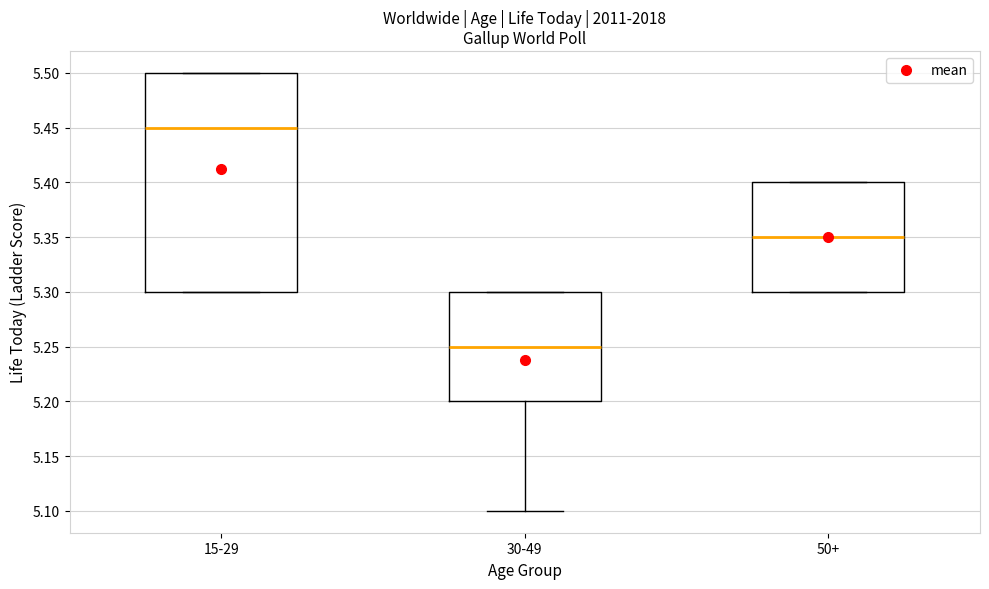

Reading left to right, transcribe this box plot: for each box, give where its median line is, the range the box spans, and where its two whiskers end, as read against the y-axis. The values are not printed on the chart, so give them approximately, as read against the axis.

15-29: median 5.45, box 5.30 to 5.50, whiskers 5.30 to 5.50
30-49: median 5.25, box 5.20 to 5.30, whiskers 5.10 to 5.30
50+: median 5.35, box 5.30 to 5.40, whiskers 5.30 to 5.40